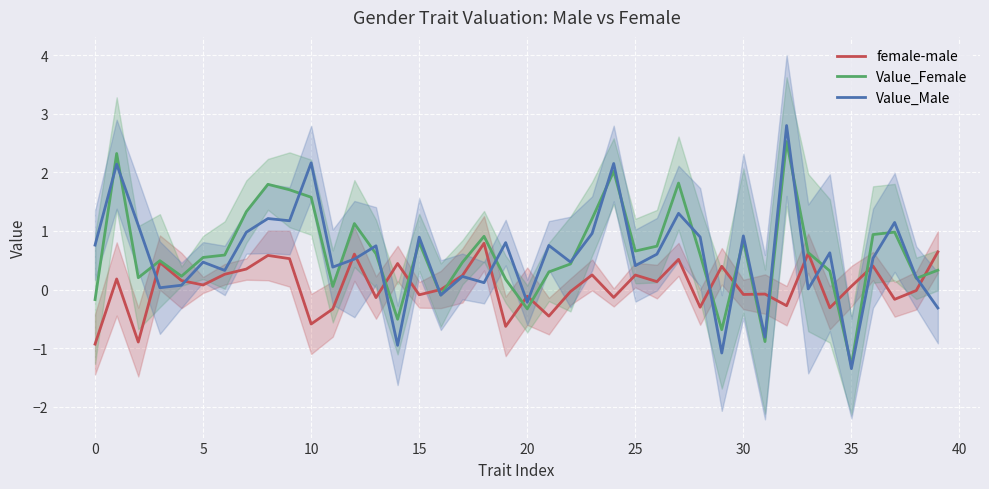

Is it true that Value_Male equals 0.6 at 34?

True